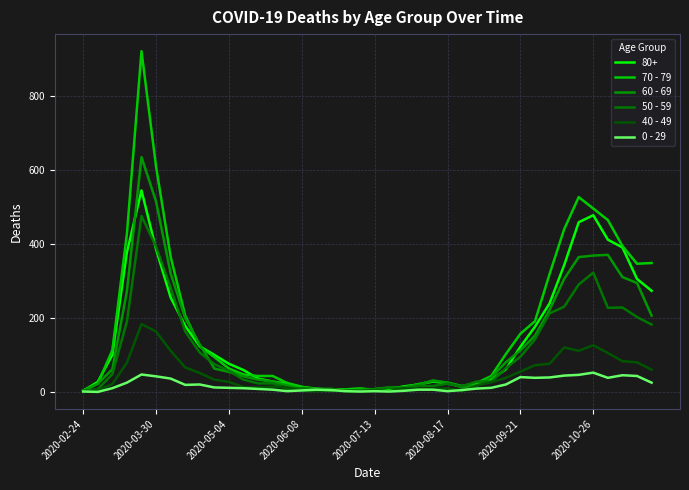

Which series has the largest range (max minus min)?

70 - 79